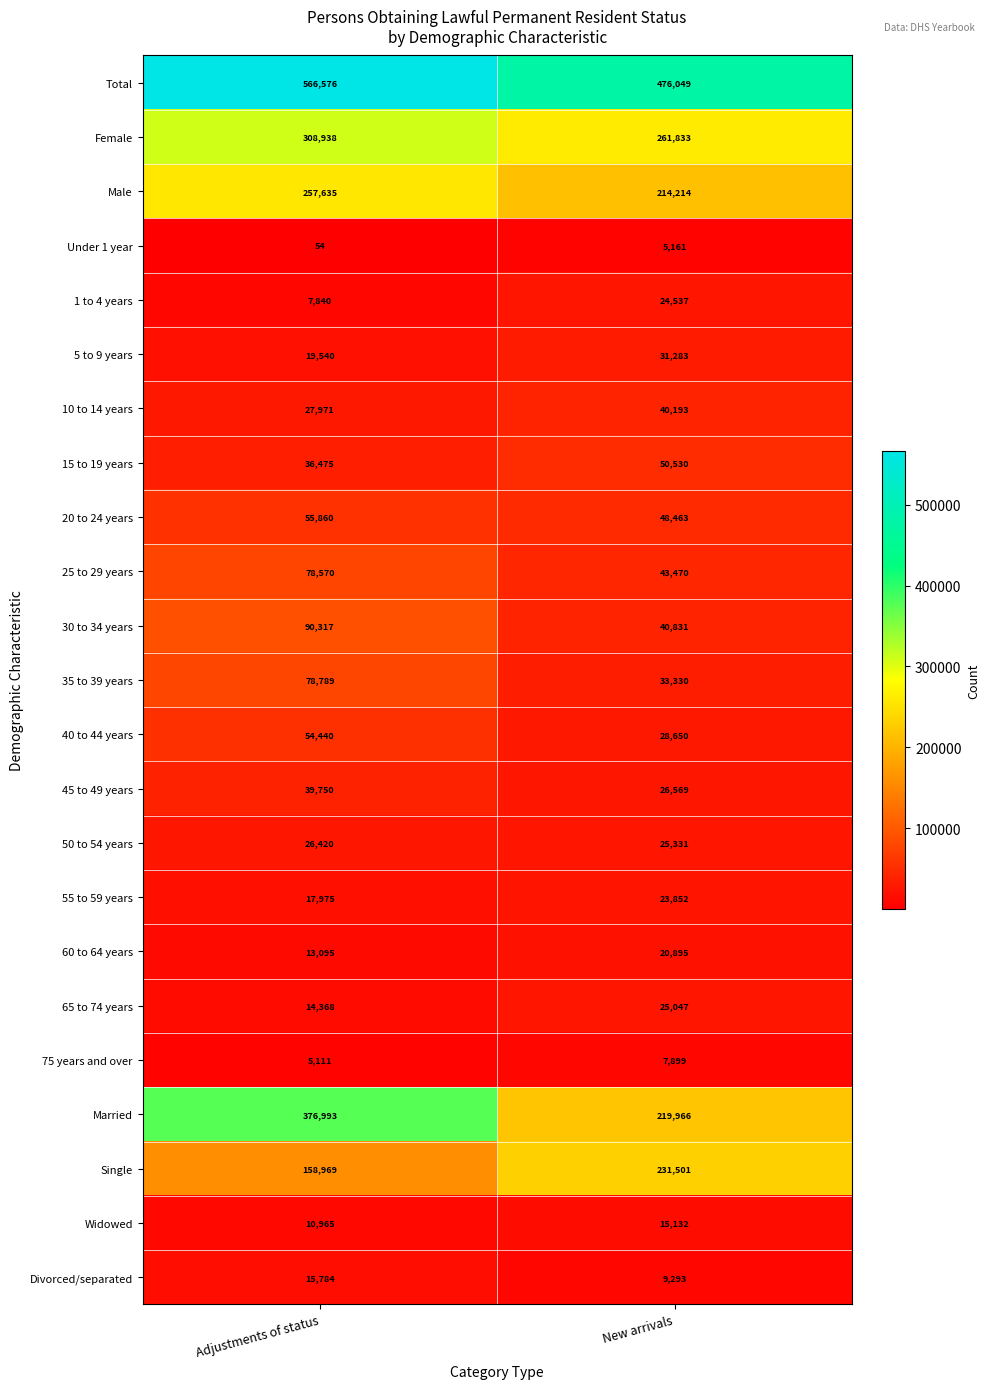

At which category is the sum across all series the highest?

Adjustments of status